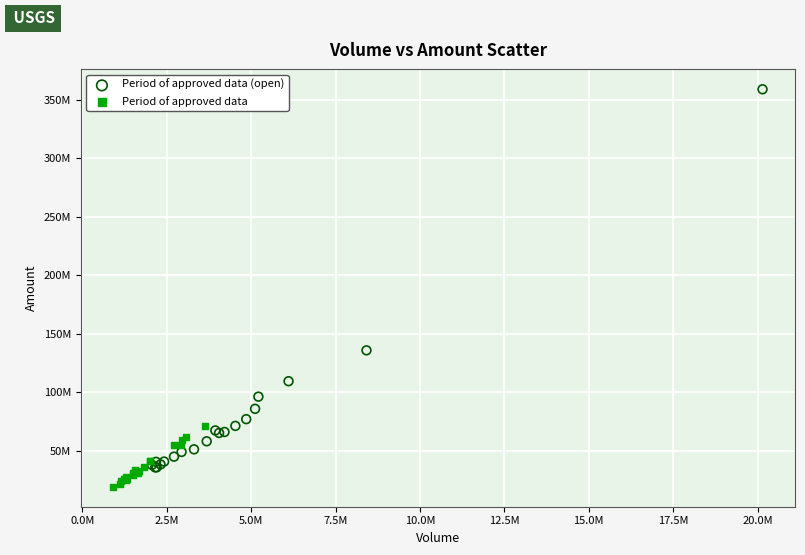

What are all the series names shown in the legend?

Period of approved data (open), Period of approved data